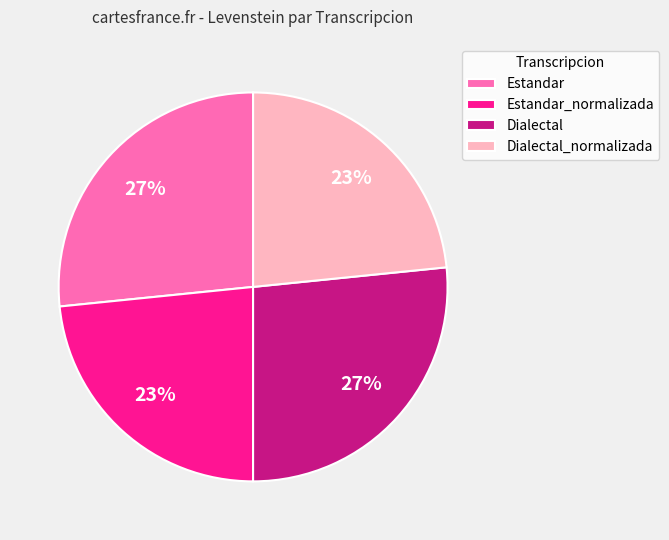

To the nearest percent, what portion does Dialectal_normalizada represent?

23%